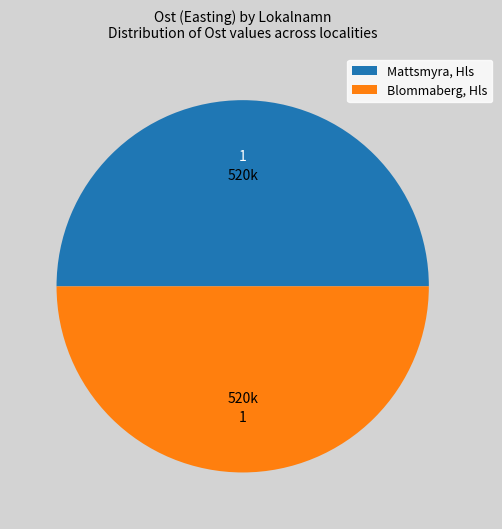

Is the sum of Mattsmyra, Hls and Blommaberg, Hls greater than half?

Yes